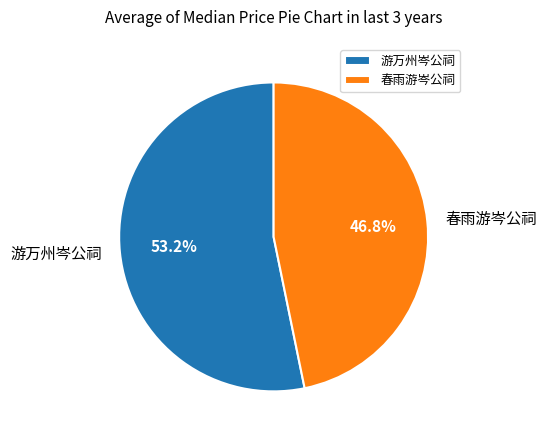

How much of the chart is everything except 春雨游岑公祠?

53.2%